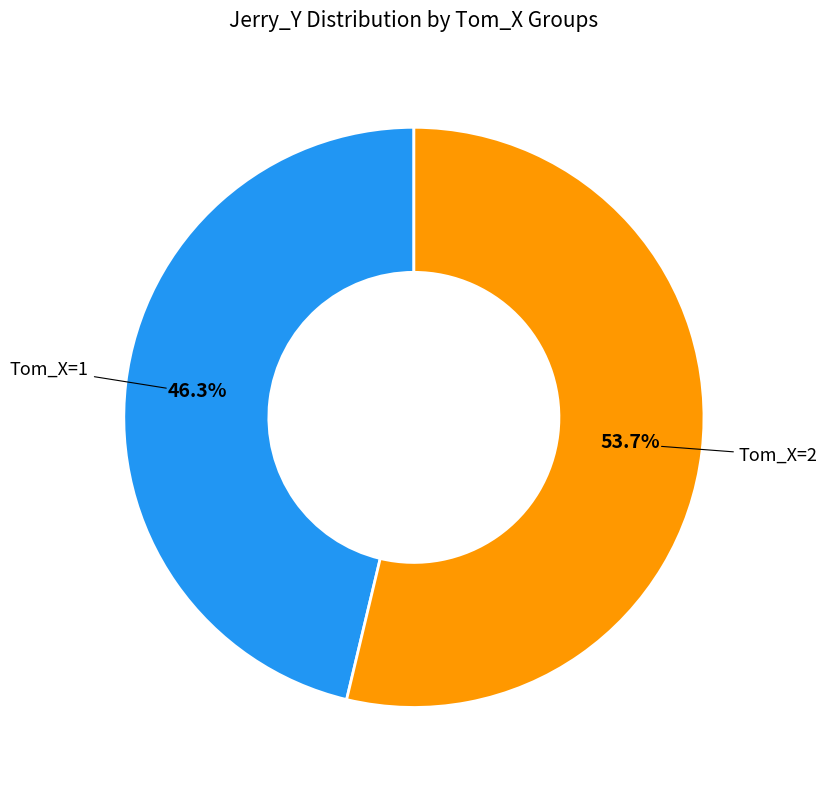

To the nearest percent, what is the difference between the largest and smallest slice percentages?

7%